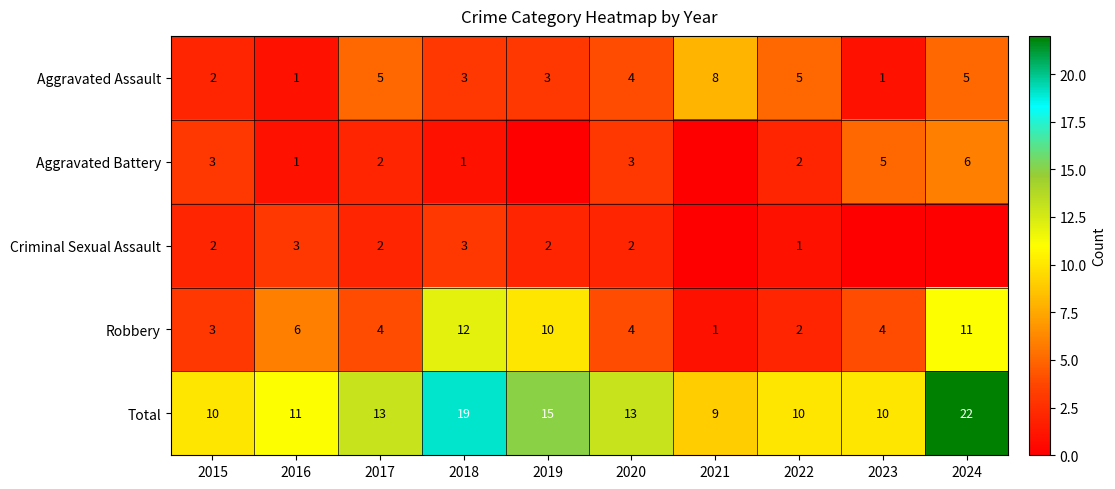

Is it true that Aggravated Assault equals 12 at 2021?

False